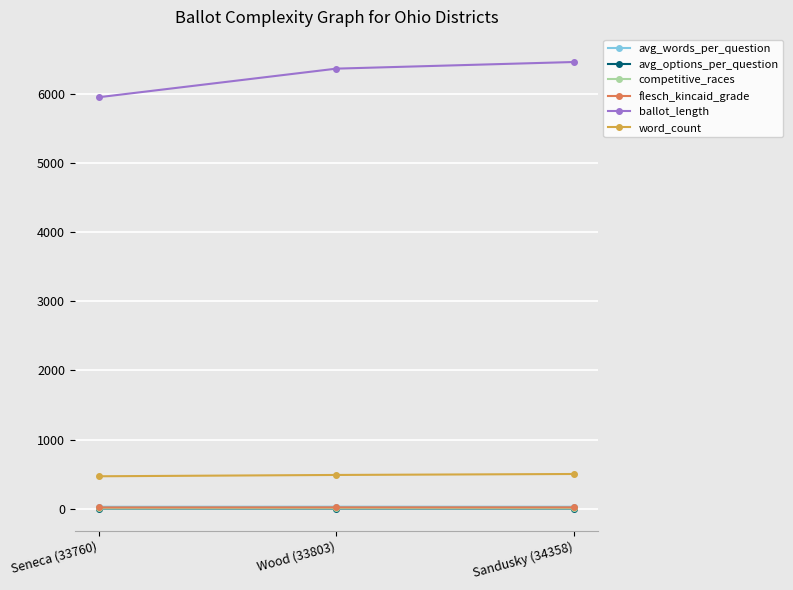

What is the difference between the second highest and minimum values in the flesch_kincaid_grade series?

1.1